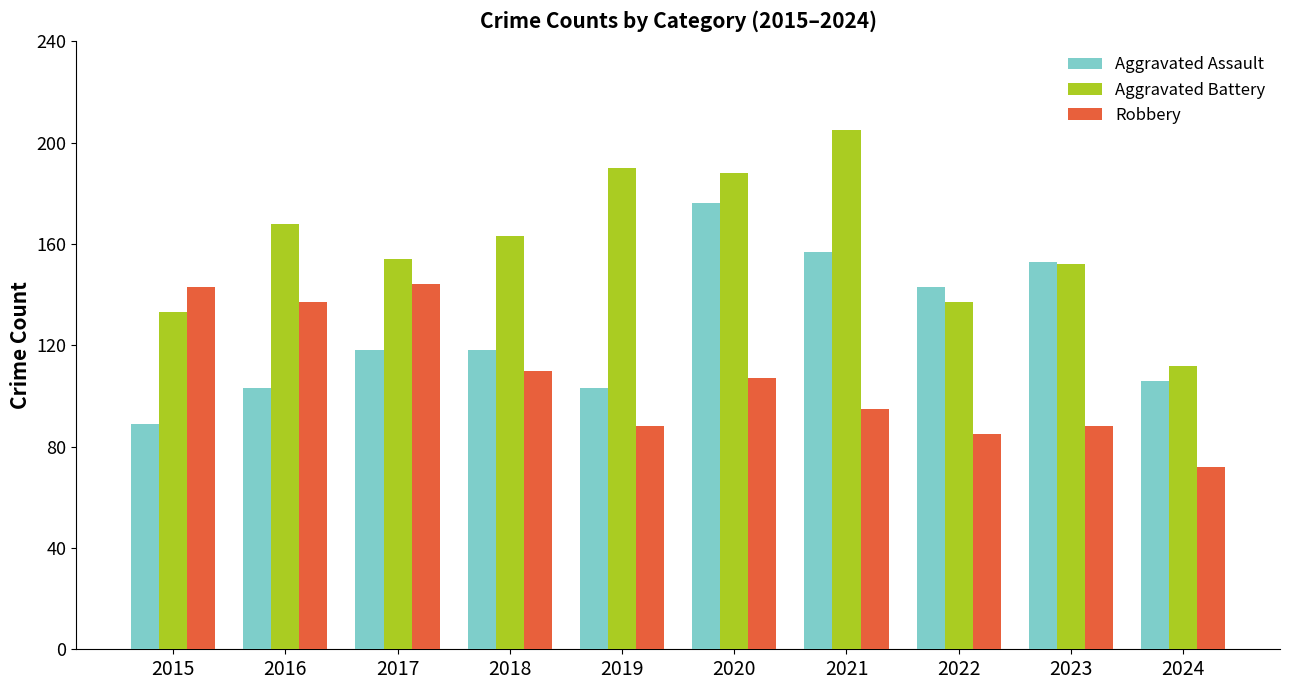

Are the bars horizontal?

No